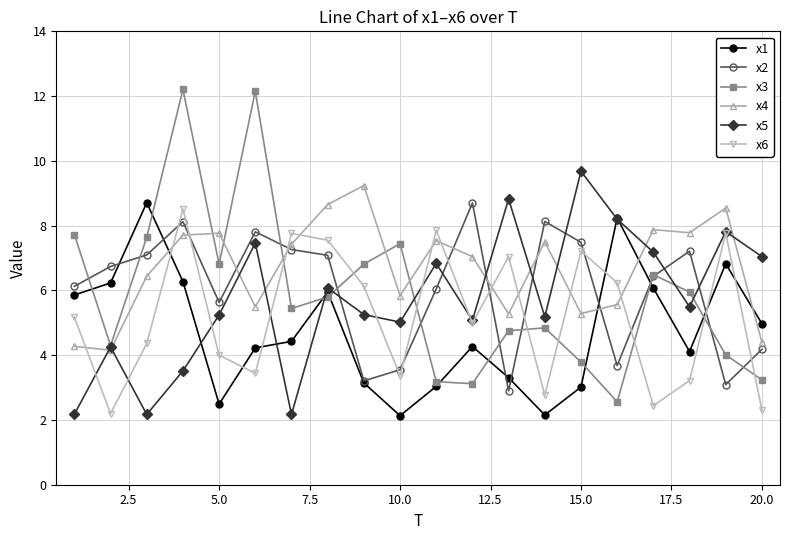

What is the value of the x6 point at the 17th from the left?

2.4